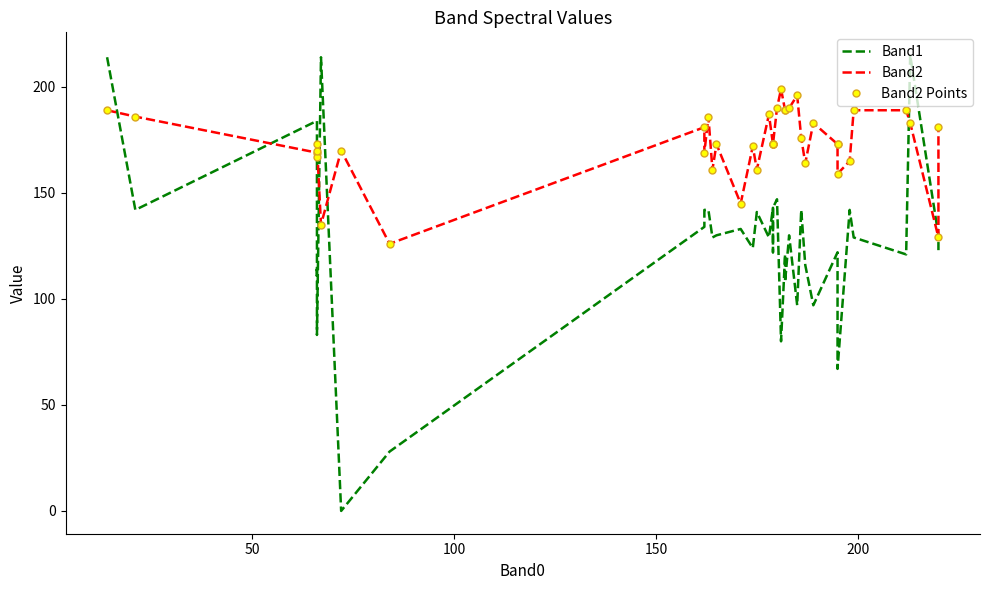

What is the label of the 36th point from the right?

200